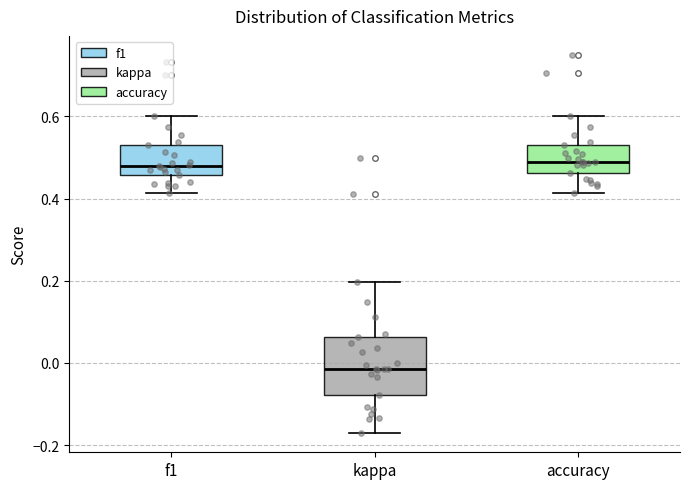

Reading left to right, transcribe this box plot: for each box, give where its median line is, the range the box spans, and where its two whiskers end, as read against the y-axis. The values are not printed on the chart, so give them approximately, as read against the axis.

f1: median 0.48, box 0.46 to 0.54, whiskers 0.42 to 0.60
kappa: median -0.02, box -0.08 to 0.06, whiskers -0.18 to 0.20
accuracy: median 0.50, box 0.46 to 0.54, whiskers 0.42 to 0.60